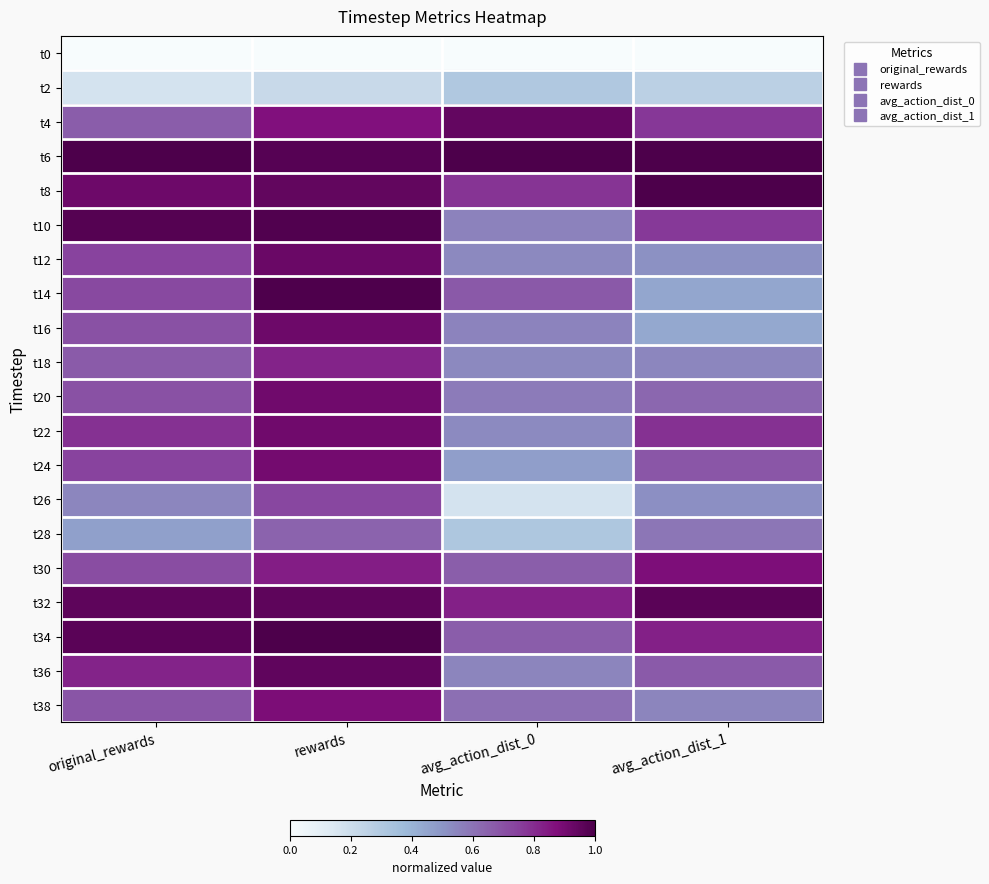

Reading left to right, what are all the values shown in this chart?

t0: original_rewards=0.0	rewards=0.0	avg_action_dist_0=0.0	avg_action_dist_1=0.0
t2: original_rewards=0.2	rewards=0.2	avg_action_dist_0=0.3	avg_action_dist_1=0.3
t4: original_rewards=0.7	rewards=0.9	avg_action_dist_0=0.9	avg_action_dist_1=0.8
t6: original_rewards=1.0	rewards=1.0	avg_action_dist_0=1.0	avg_action_dist_1=1.0
t8: original_rewards=0.9	rewards=0.9	avg_action_dist_0=0.8	avg_action_dist_1=1.0
t10: original_rewards=1.0	rewards=1.0	avg_action_dist_0=0.6	avg_action_dist_1=0.8
t12: original_rewards=0.7	rewards=0.9	avg_action_dist_0=0.5	avg_action_dist_1=0.5
t14: original_rewards=0.7	rewards=1.0	avg_action_dist_0=0.7	avg_action_dist_1=0.4
t16: original_rewards=0.7	rewards=0.9	avg_action_dist_0=0.6	avg_action_dist_1=0.4
t18: original_rewards=0.7	rewards=0.8	avg_action_dist_0=0.5	avg_action_dist_1=0.5
t20: original_rewards=0.7	rewards=0.9	avg_action_dist_0=0.6	avg_action_dist_1=0.6
t22: original_rewards=0.8	rewards=0.9	avg_action_dist_0=0.5	avg_action_dist_1=0.8
t24: original_rewards=0.7	rewards=0.9	avg_action_dist_0=0.5	avg_action_dist_1=0.7
t26: original_rewards=0.5	rewards=0.7	avg_action_dist_0=0.2	avg_action_dist_1=0.5
t28: original_rewards=0.5	rewards=0.6	avg_action_dist_0=0.3	avg_action_dist_1=0.6
t30: original_rewards=0.7	rewards=0.8	avg_action_dist_0=0.7	avg_action_dist_1=0.9
t32: original_rewards=1.0	rewards=1.0	avg_action_dist_0=0.8	avg_action_dist_1=1.0
t34: original_rewards=1.0	rewards=1.0	avg_action_dist_0=0.7	avg_action_dist_1=0.8
t36: original_rewards=0.8	rewards=1.0	avg_action_dist_0=0.5	avg_action_dist_1=0.7
t38: original_rewards=0.7	rewards=0.9	avg_action_dist_0=0.6	avg_action_dist_1=0.5